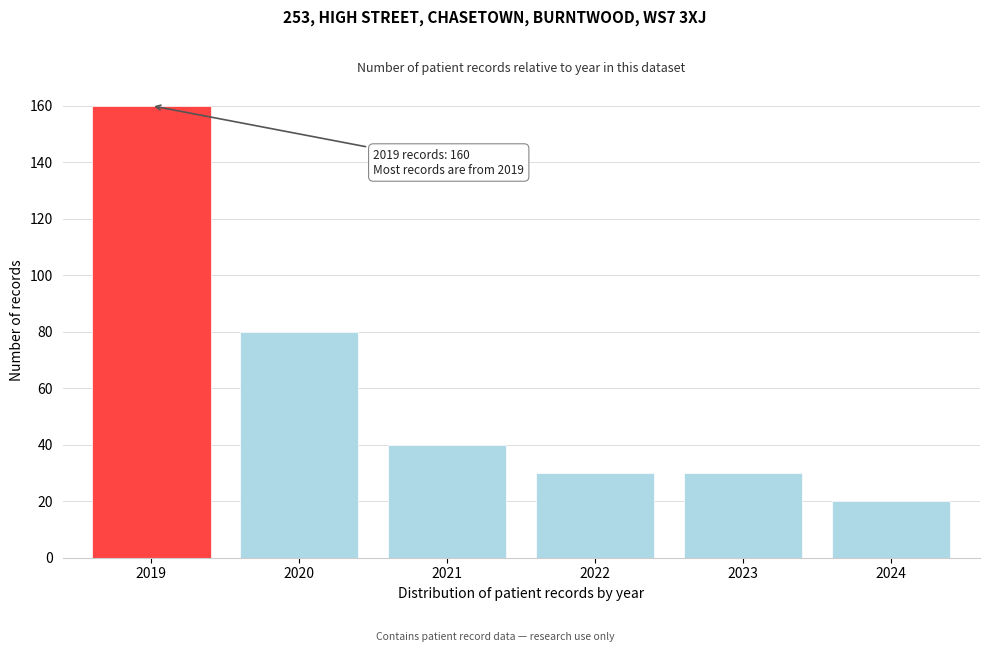

Reading left to right, what are all the values shown in this chart?

2019=160	2020=80	2021=40	2022=30	2023=30	2024=20